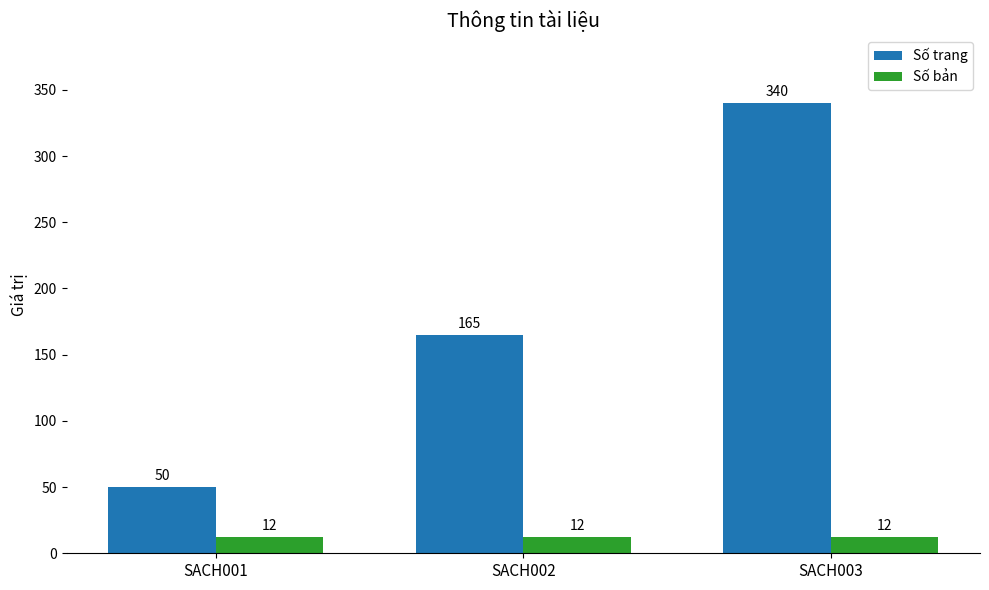

Rank the series by their maximum value, from lowest to highest.

Số bản, Số trang